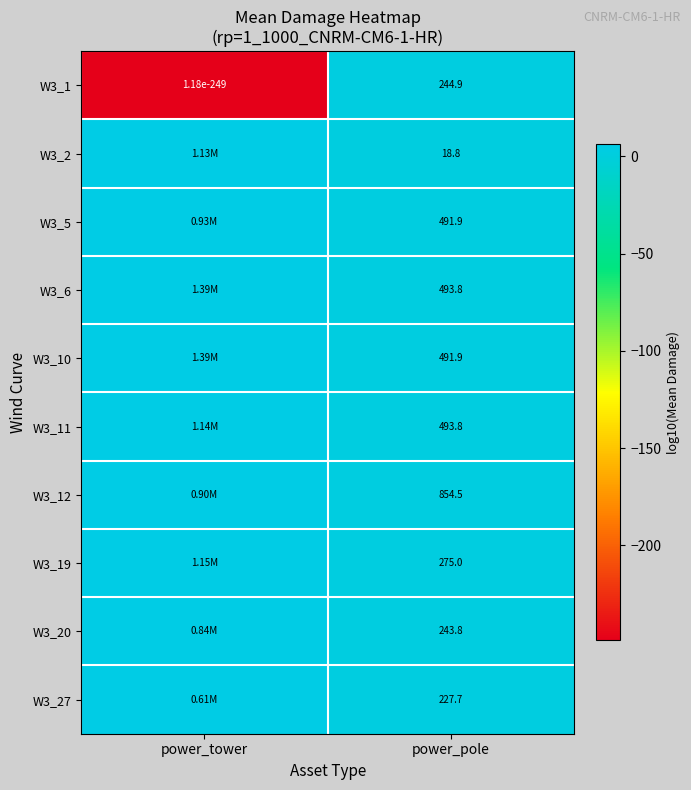

Is the value of W3_11 at power_tower greater than the value of W3_12 at power_pole?

Yes